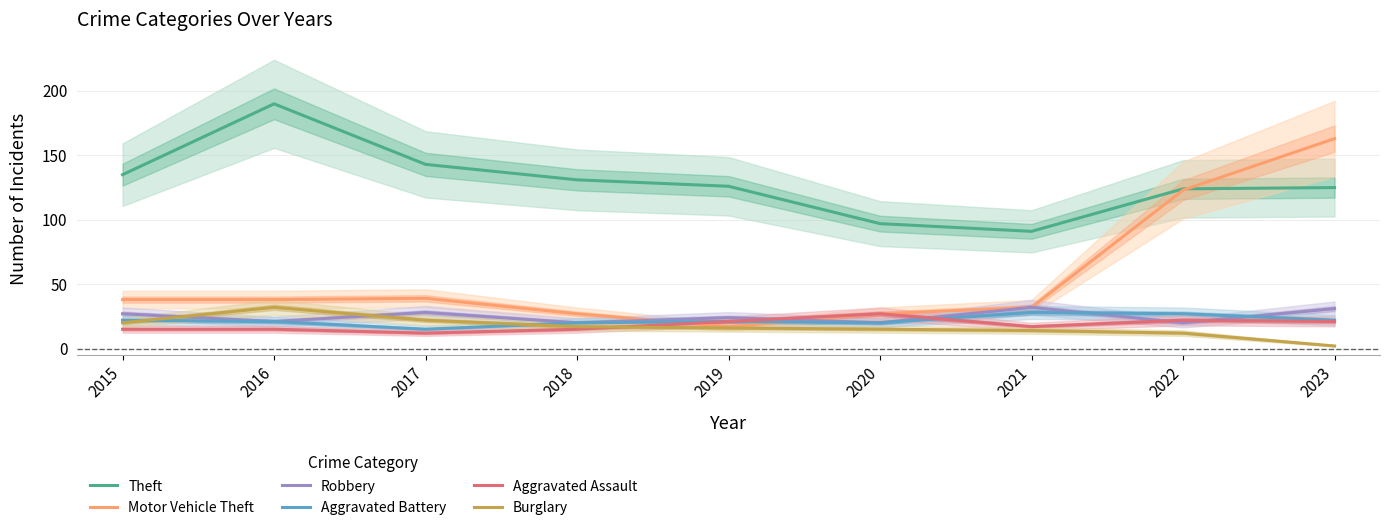

How many categories are shown in the chart?

9